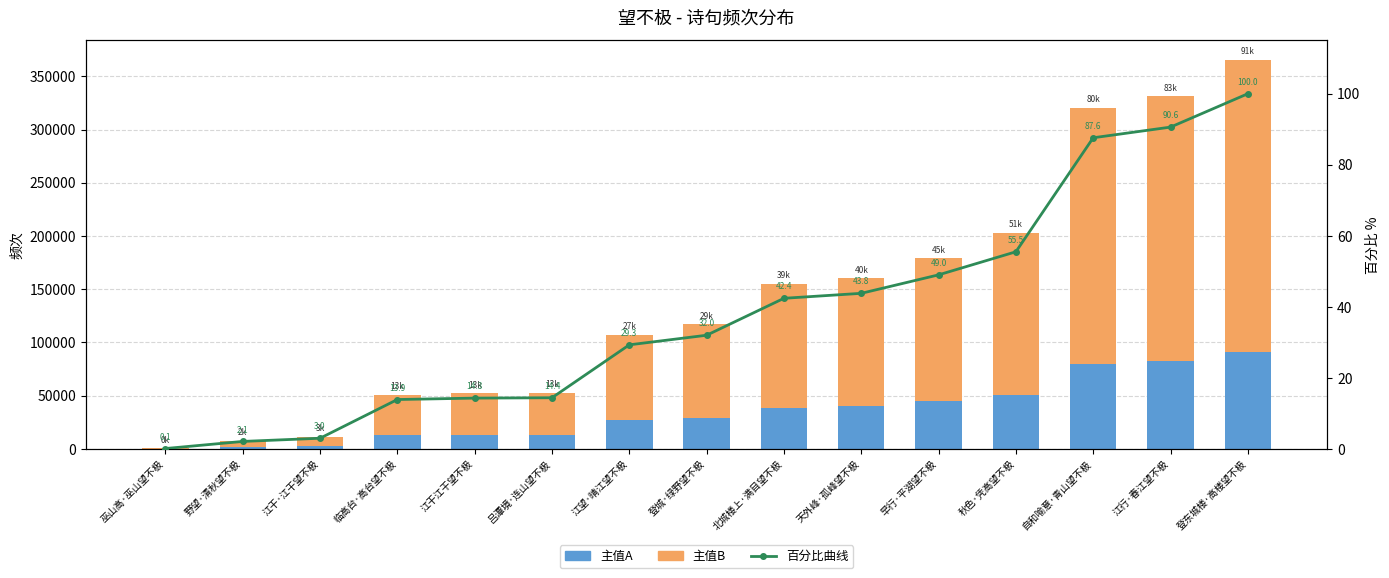

At which label does 主值A first exceed 29253?

登城·绿野望不极